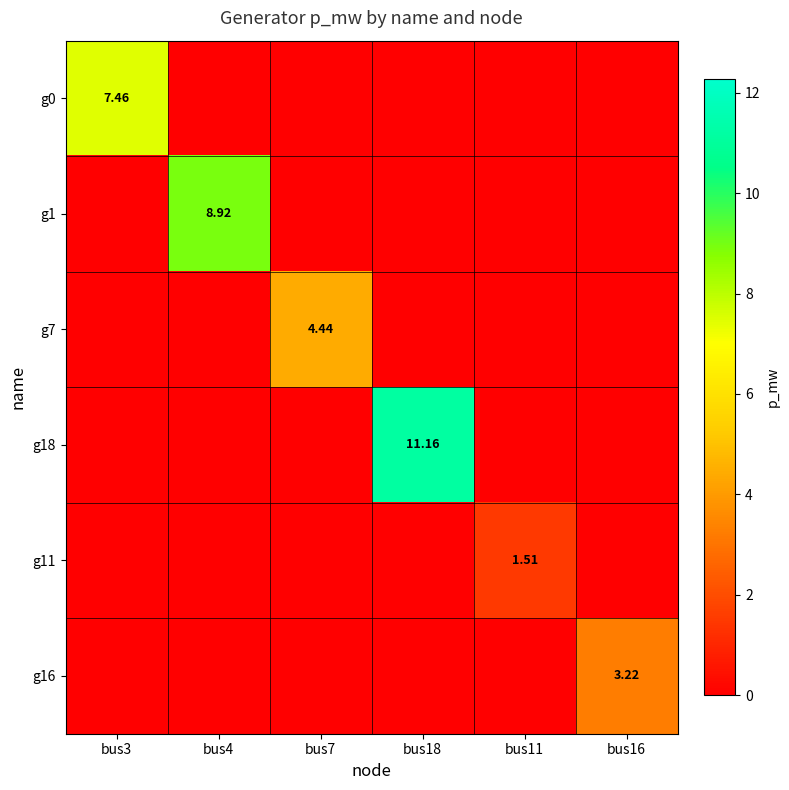

Which label corresponds to the largest value in the chart?

bus18